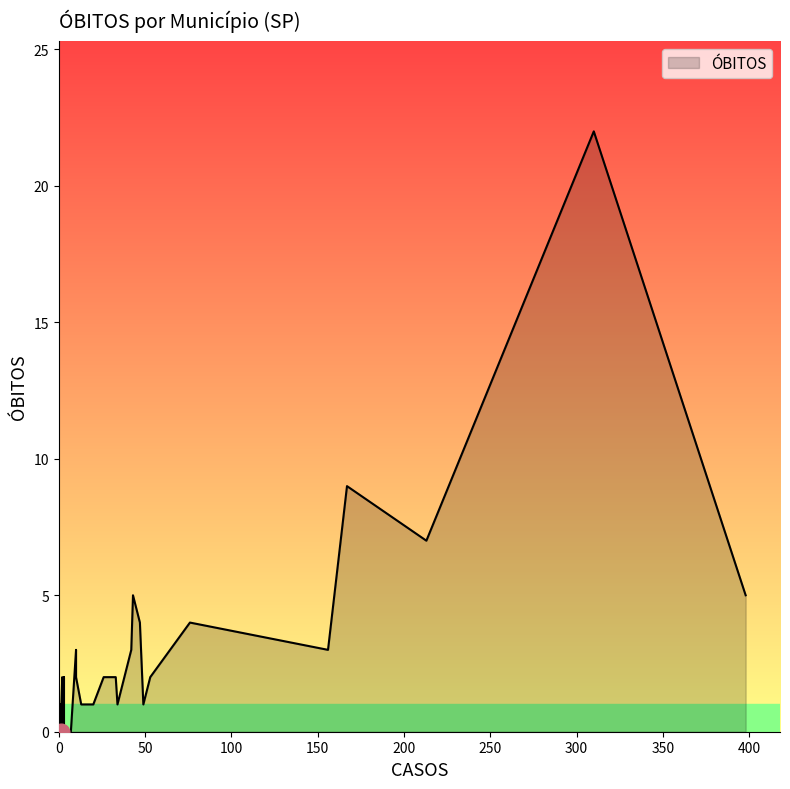

How many distinct data groups are displayed?

1